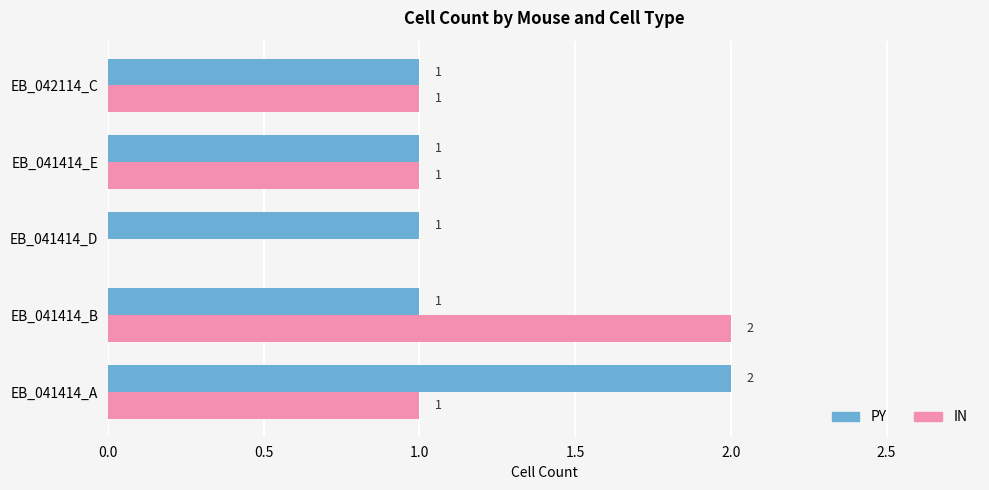

Which series has the largest total across all categories?

PY